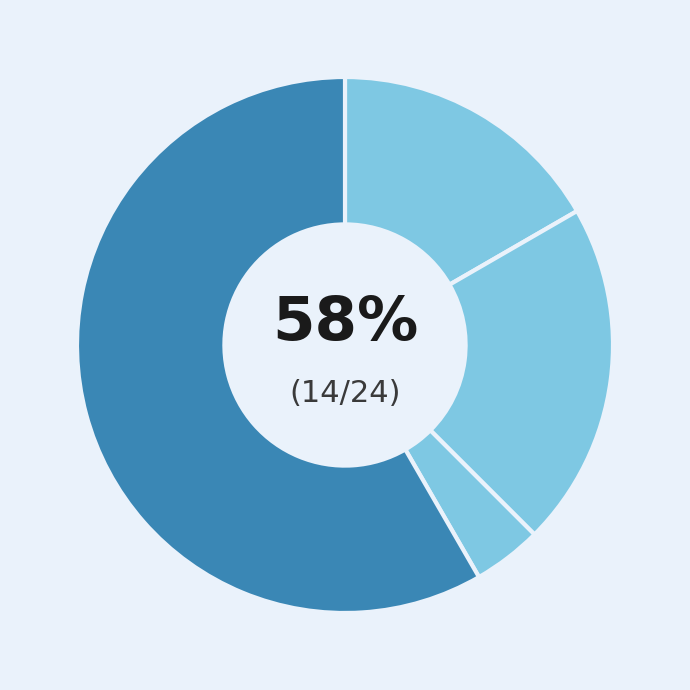

Is Robbery the majority of the pie?

Yes